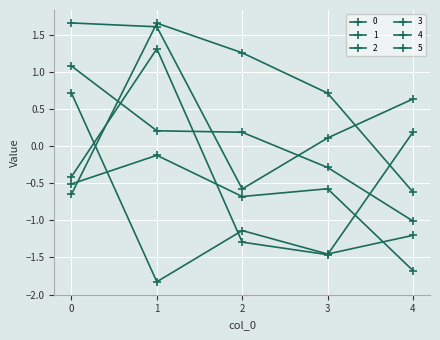

Reading right to left, extract all data points from this chart.

0: 4=-0.6	3=0.7	2=1.3	1=1.7	0=-0.6
1: 4=0.6	3=0.1	2=-0.6	1=1.6	0=1.7
2: 4=-1.0	3=-0.3	2=0.2	1=0.2	0=1.1
3: 4=-1.7	3=-0.6	2=-0.7	1=-0.1	0=-0.5
4: 4=-1.2	3=-1.5	2=-1.1	1=-1.8	0=0.7
5: 4=0.2	3=-1.5	2=-1.3	1=1.3	0=-0.4